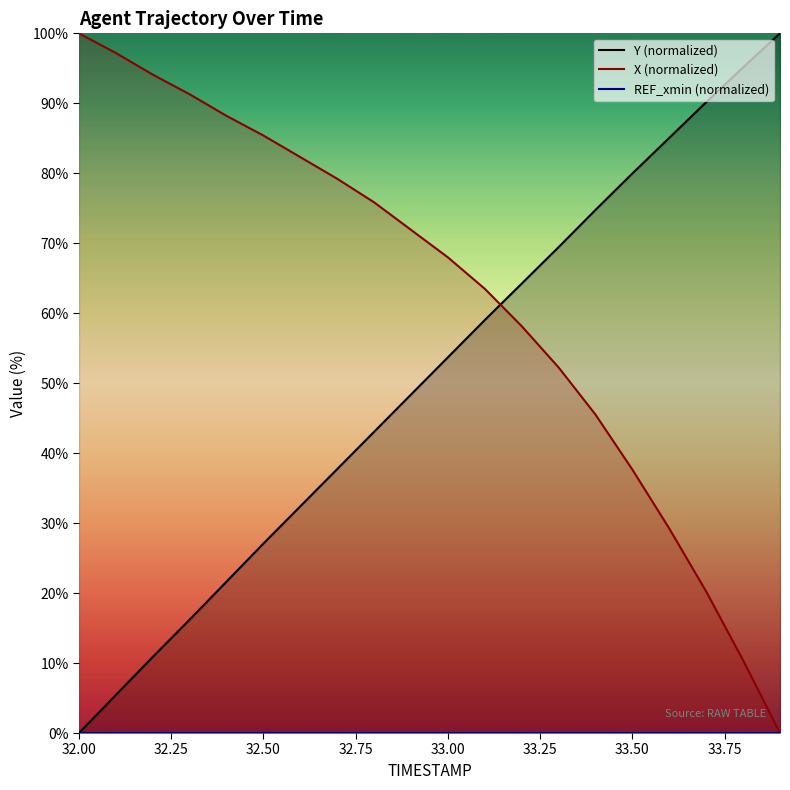

How many times do Y (normalized) and X (normalized) cross each other?

1